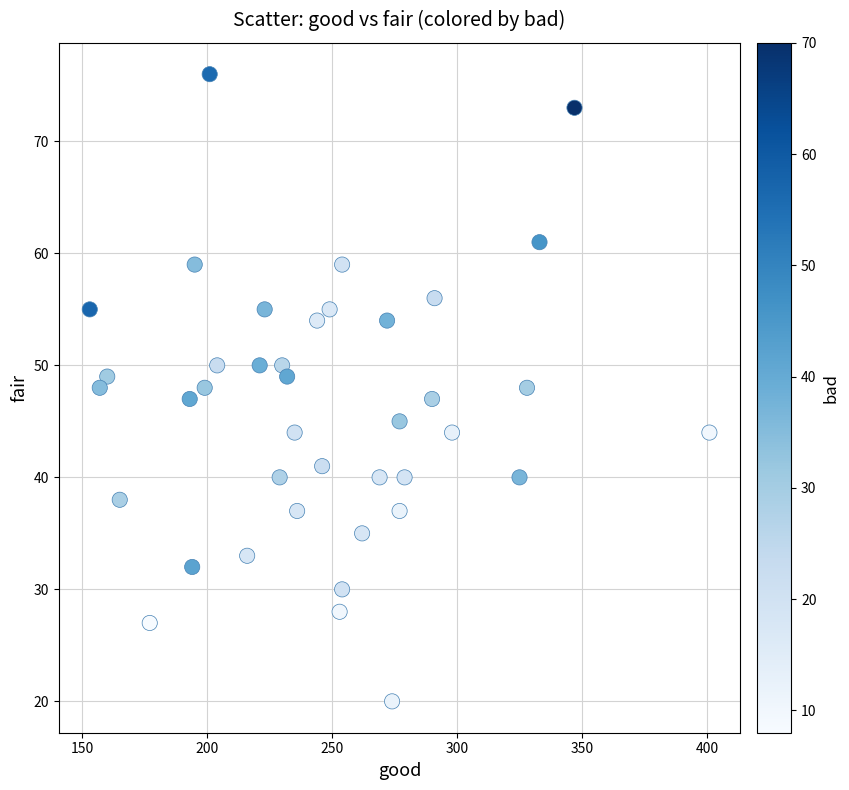

What is the range of X values (max minus min)?

248